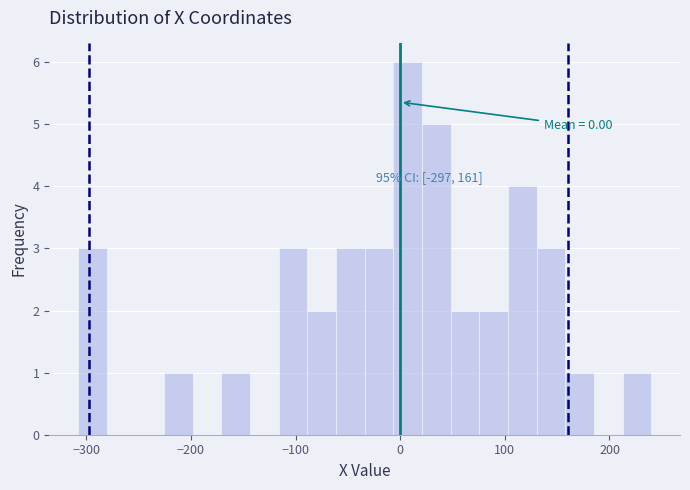

Around what value on the x-axis is the tallest bar? Give the approximate position of its centre, as read against the axis.

10